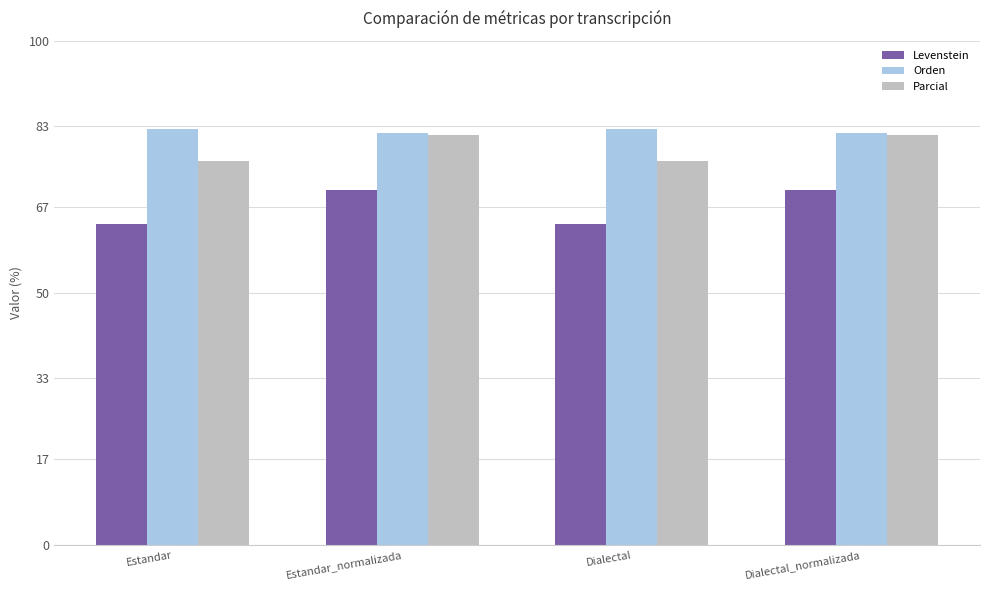

What is the sum of all Orden values?

328.6